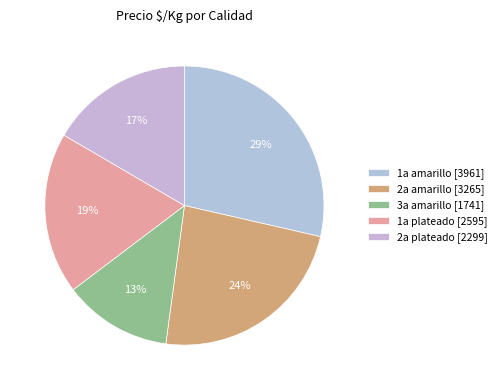

How many slices are in this pie chart?

5